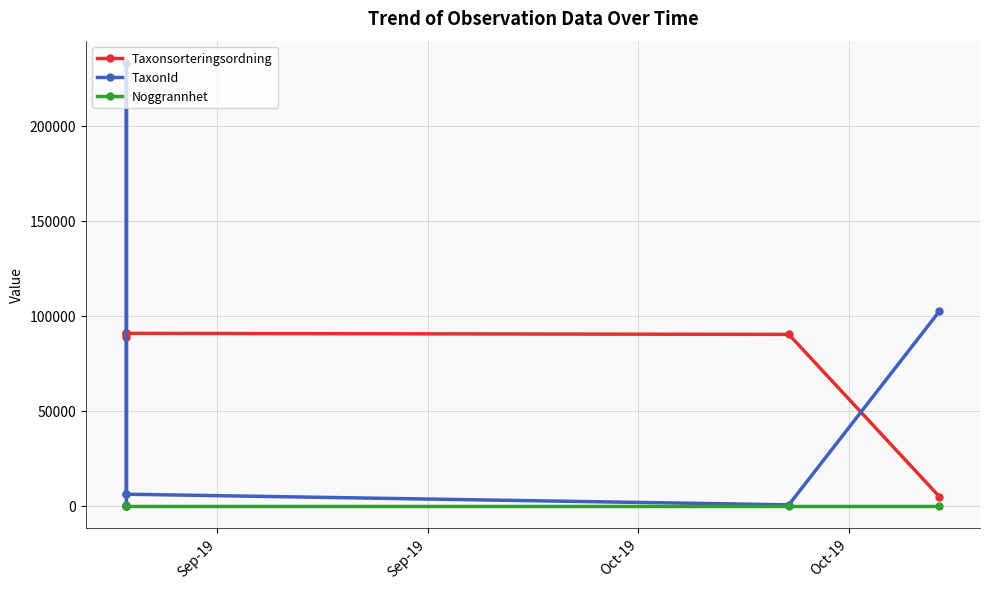

At which category does the chart reach its peak across all series?

Sep-19